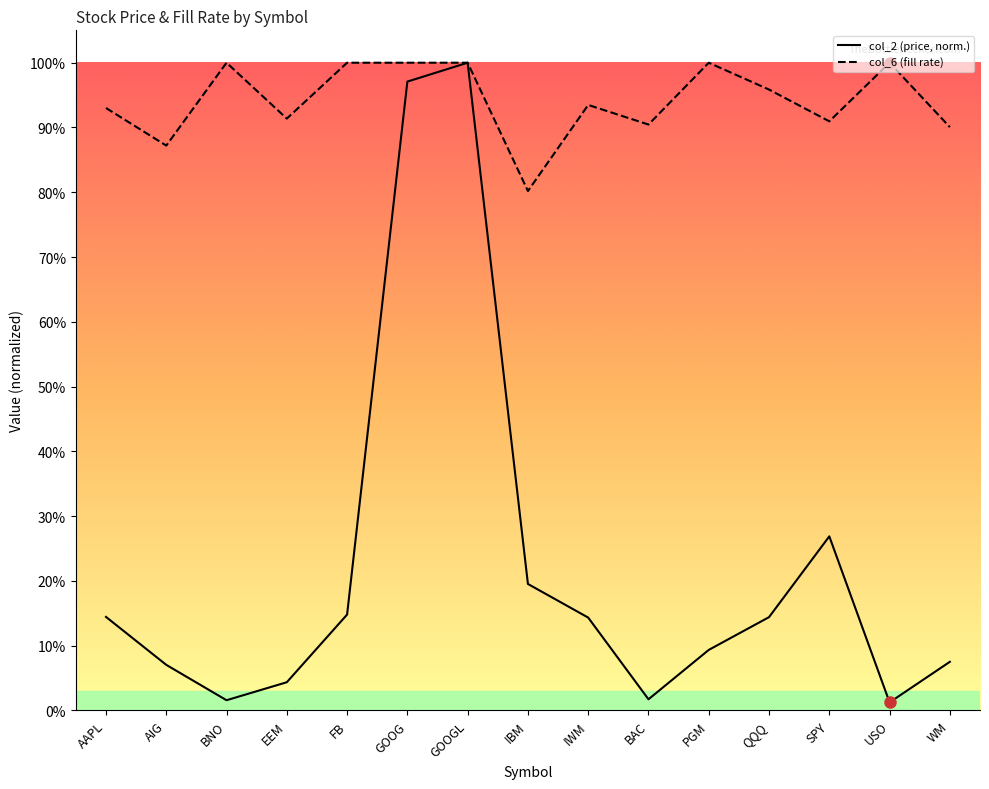

What is the value of the col_6 point at the 14th from the left?

1.0